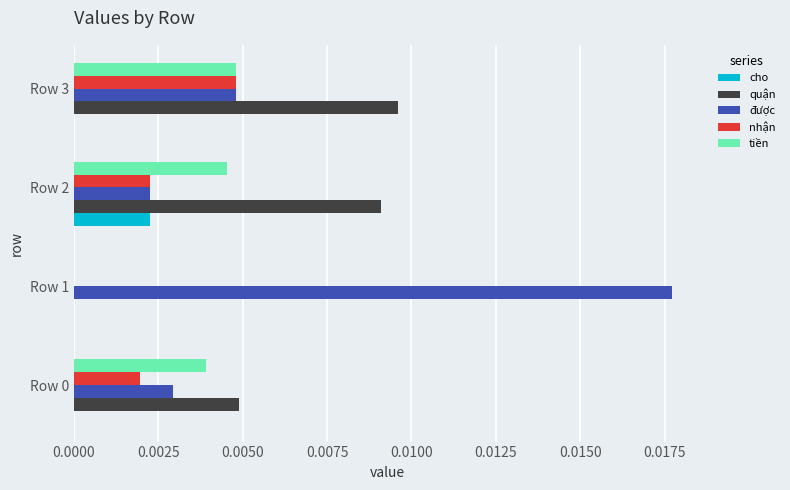

Which series has the largest total across all categories?

được